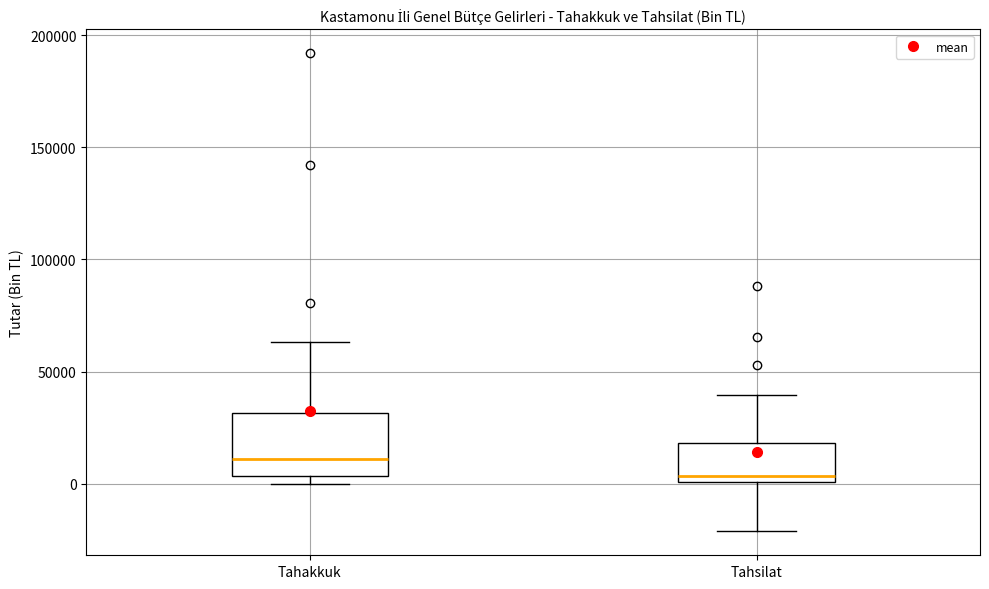

Comparing the boxes themselves (not the whiskers), which one is the tallest?

Tahakkuk